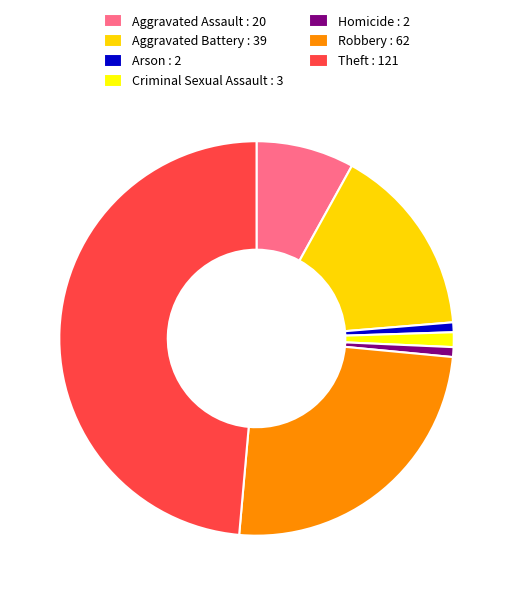

To the nearest percent, what is the combined percentage of Homicide and Arson?

2%